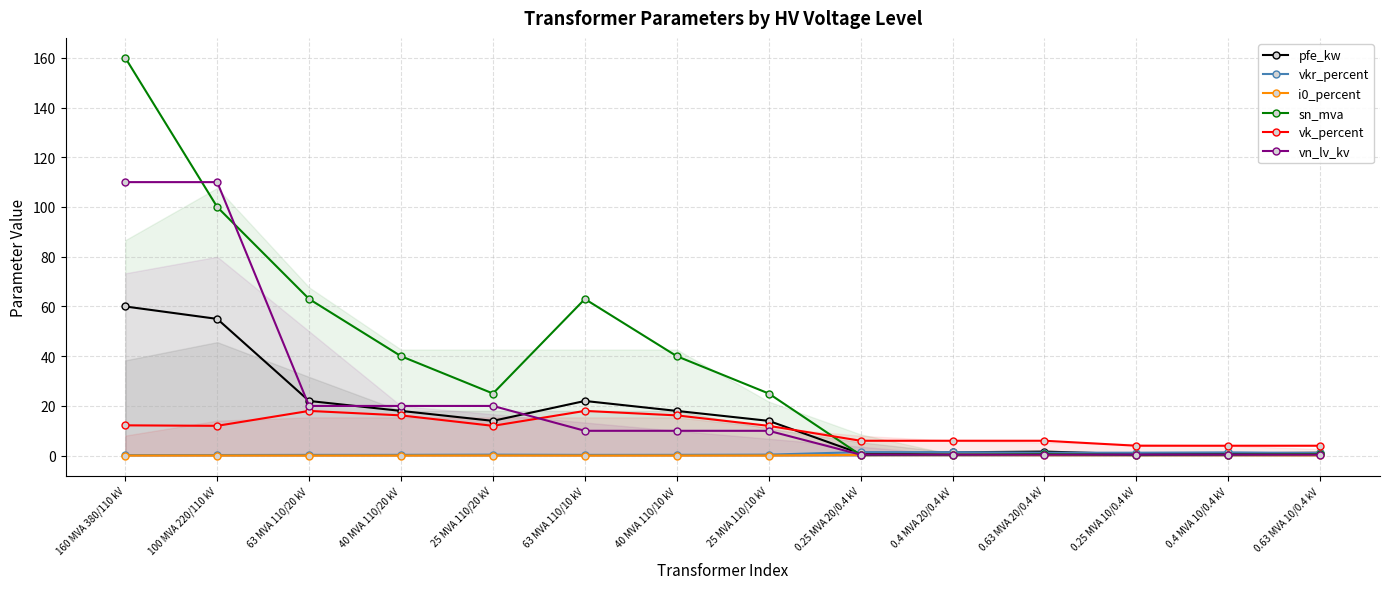

True or false: vn_lv_kv and i0_percent cross at least once.

False